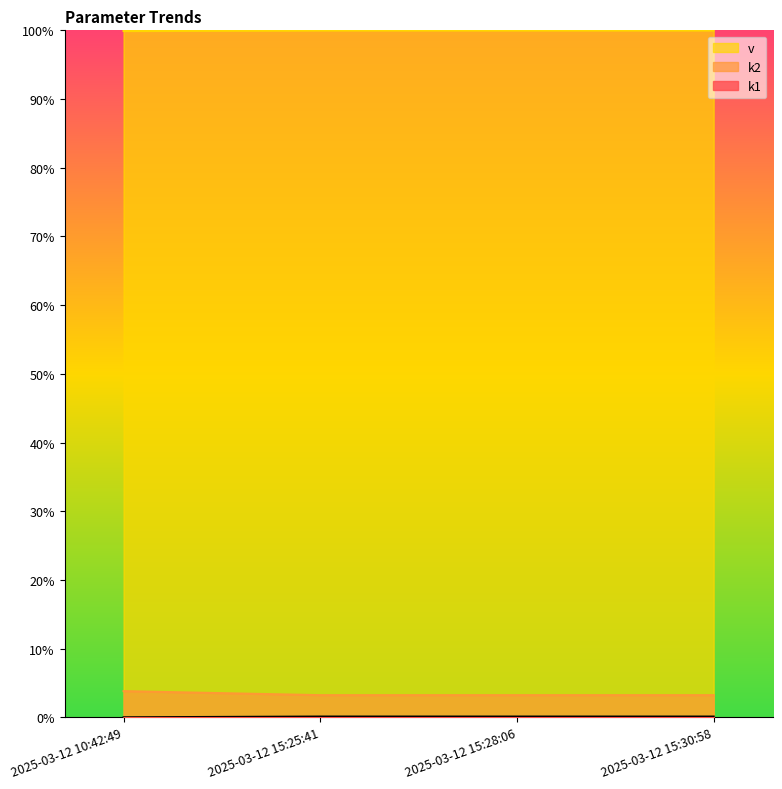

True or false: k2 and k1 cross at least once.

False